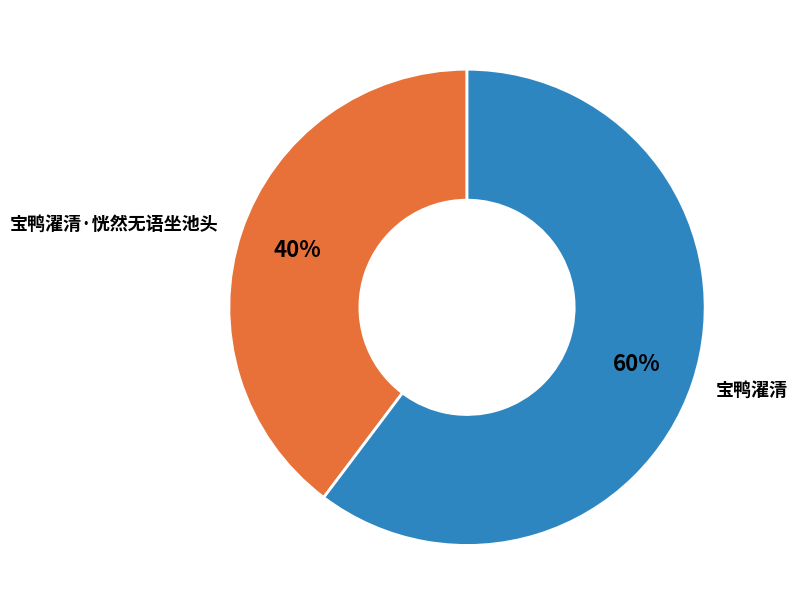

To the nearest percent, what is the average slice percentage?

50%